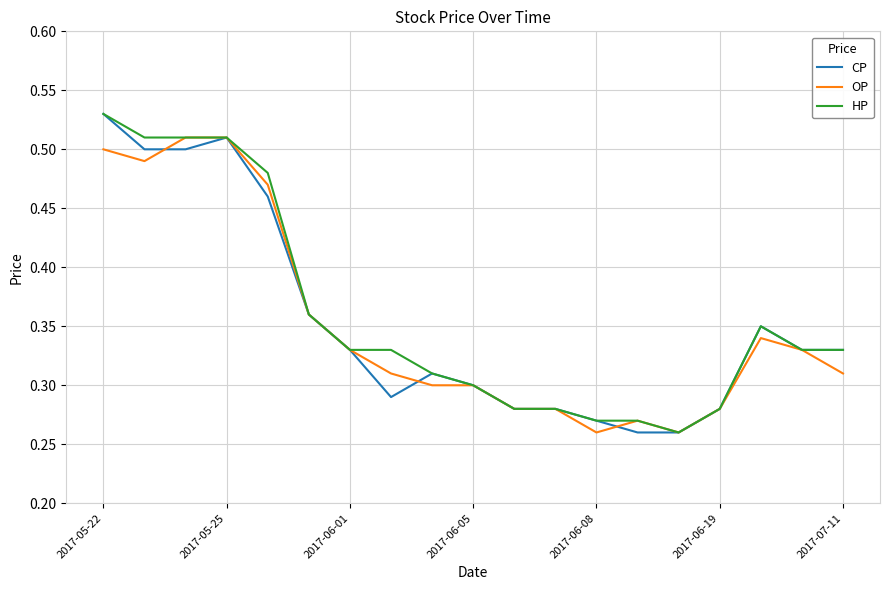

At which category is the sum across all series the highest?

2017-05-22